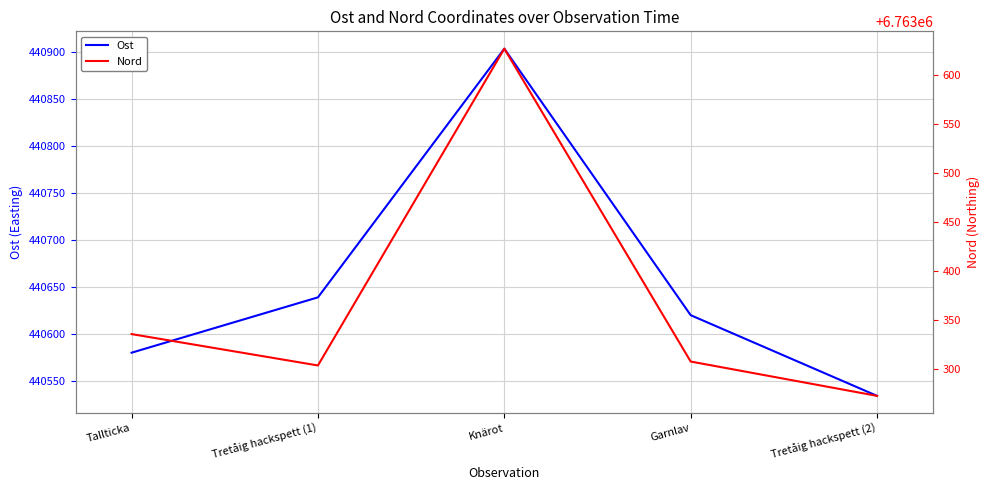

True or false: Ost and Nord intersect in this chart.

False